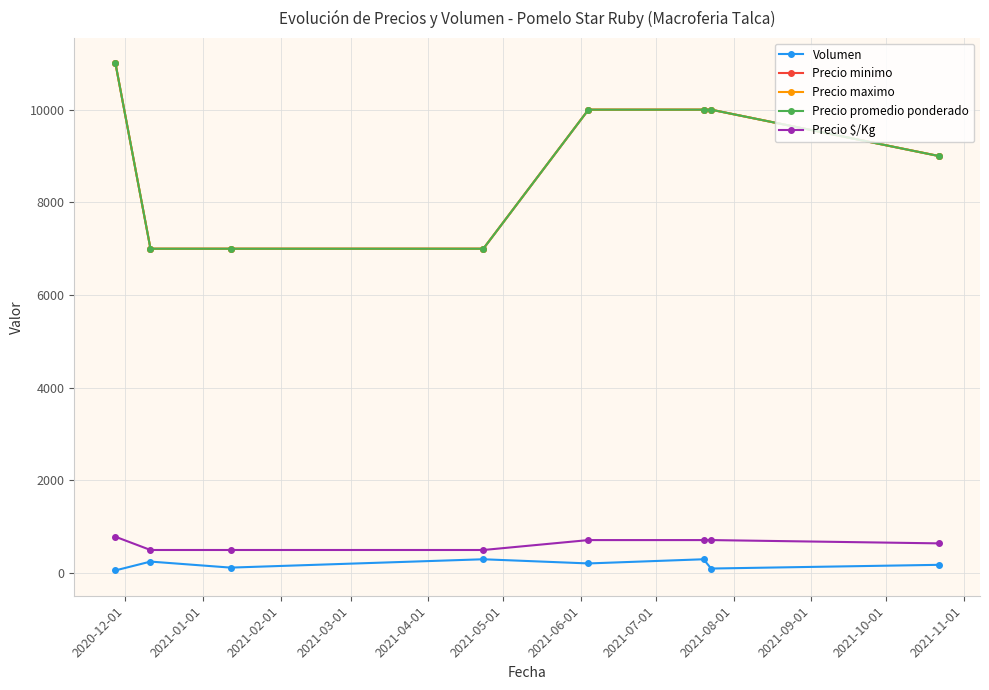

What is the difference between the maximum and second lowest values in the Precio maximo series?

4000